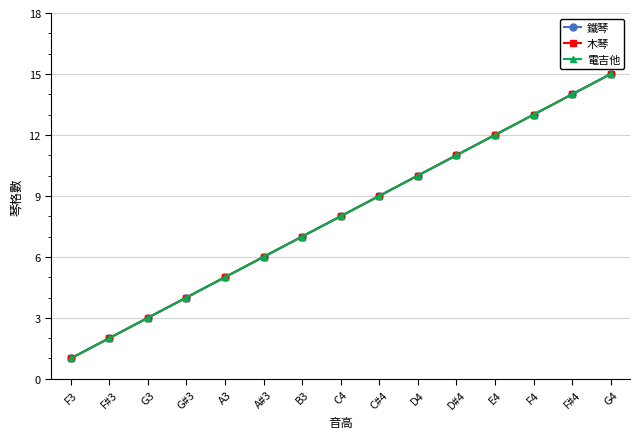

Does the chart have visible grid lines?

Yes